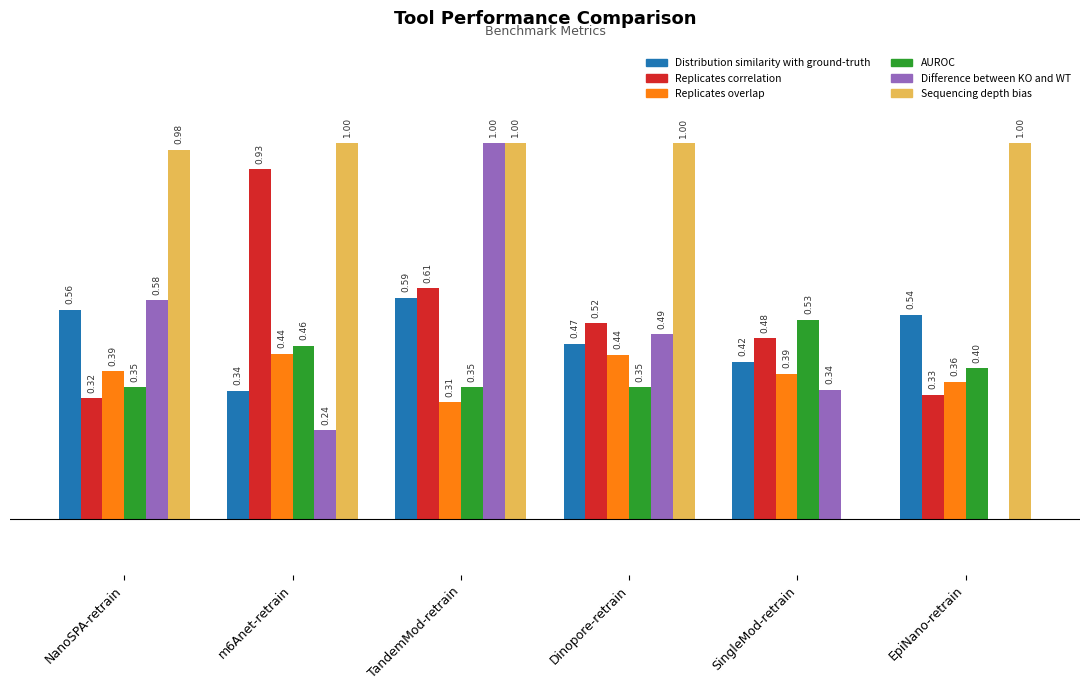

Is the value of Sequencing depth bias at Dinopore-retrain greater than the value of Replicates correlation at NanoSPA-retrain?

Yes